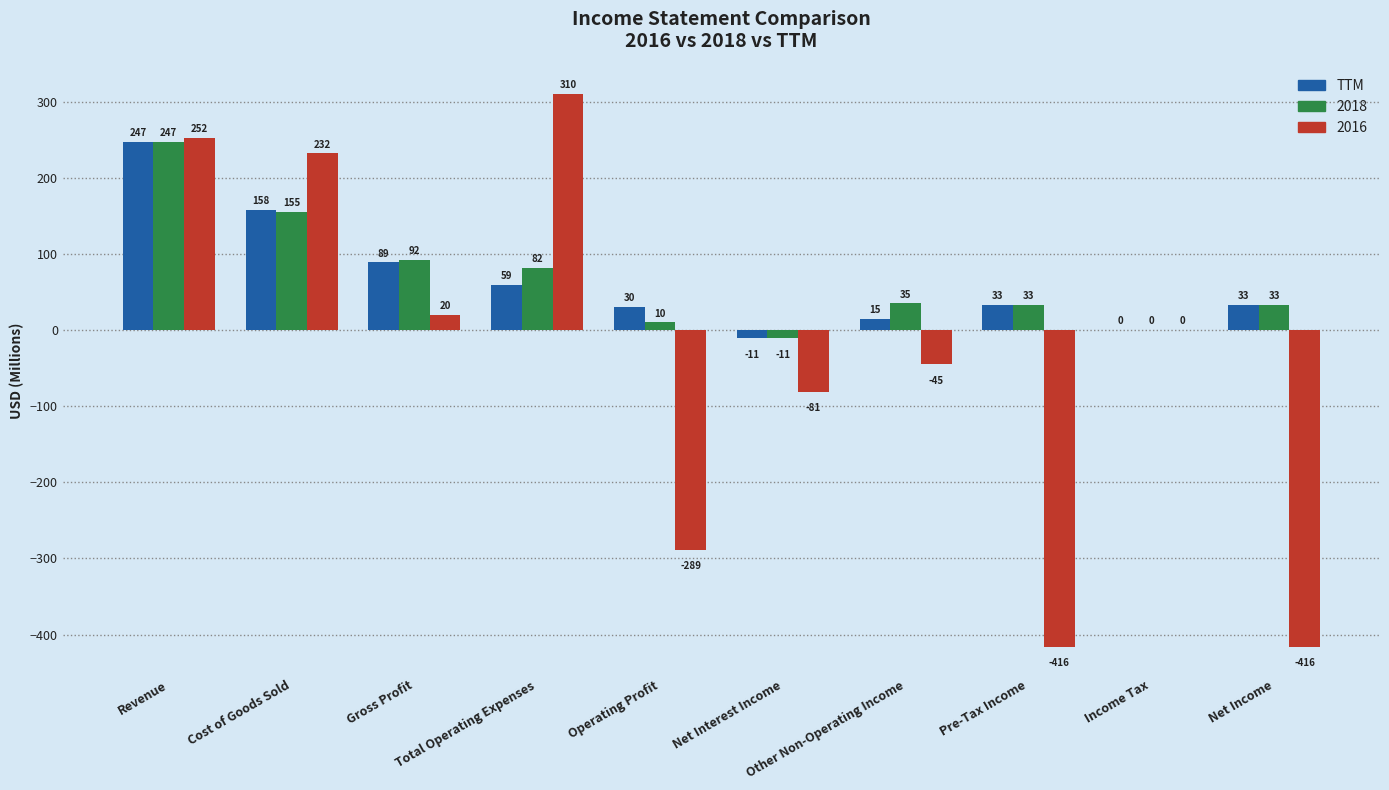

The value of 2016 at Net Income is -416. True or false?

True